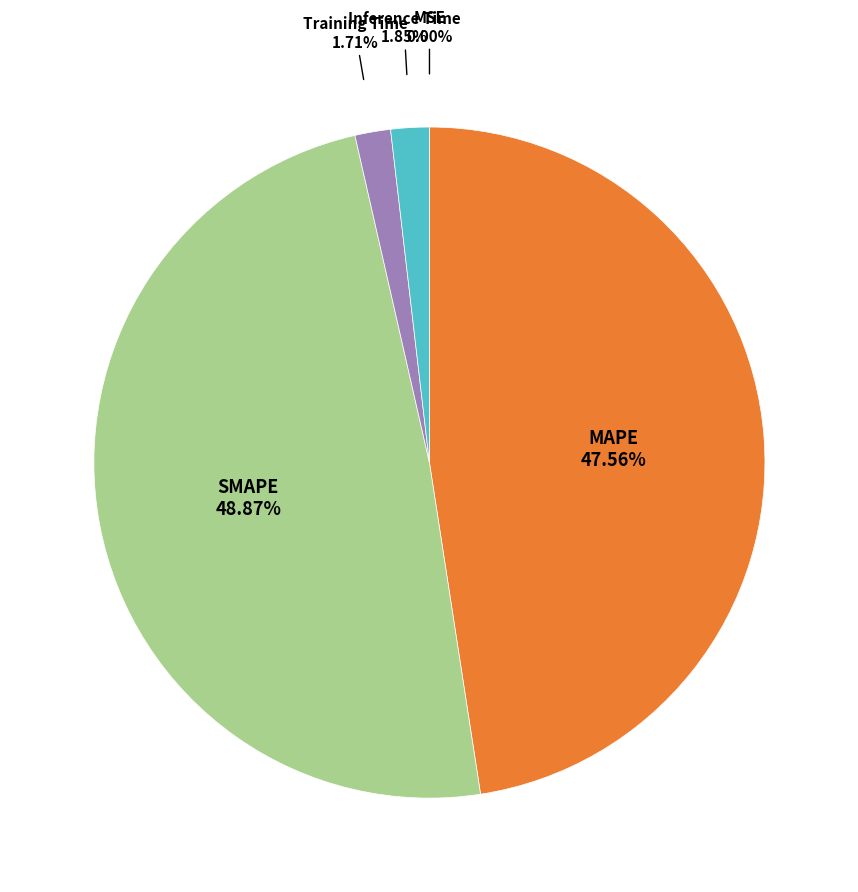

Which category has the biggest portion of the pie?

SMAPE